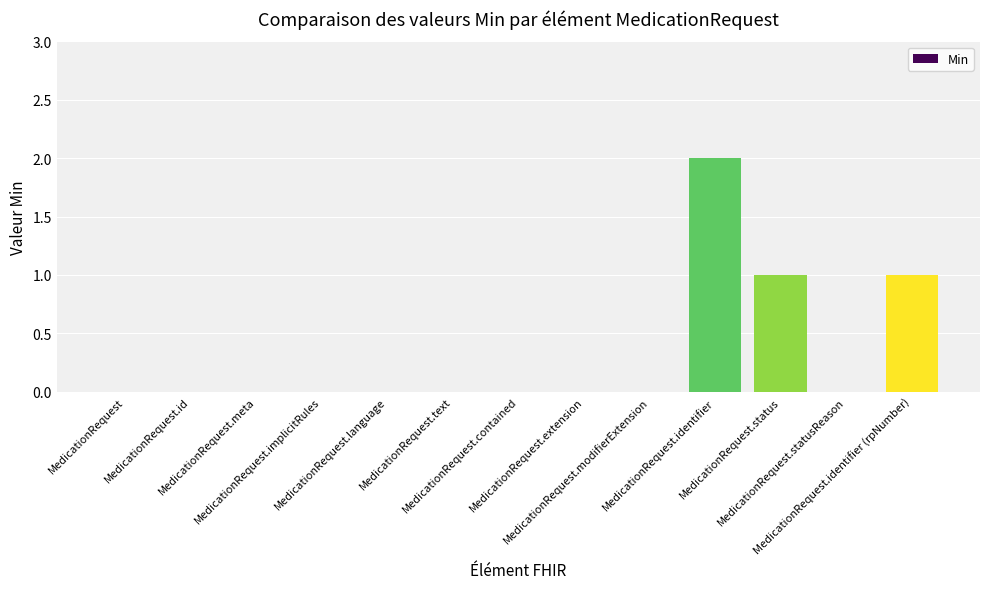

The value at MedicationRequest.id is -1. True or false?

False